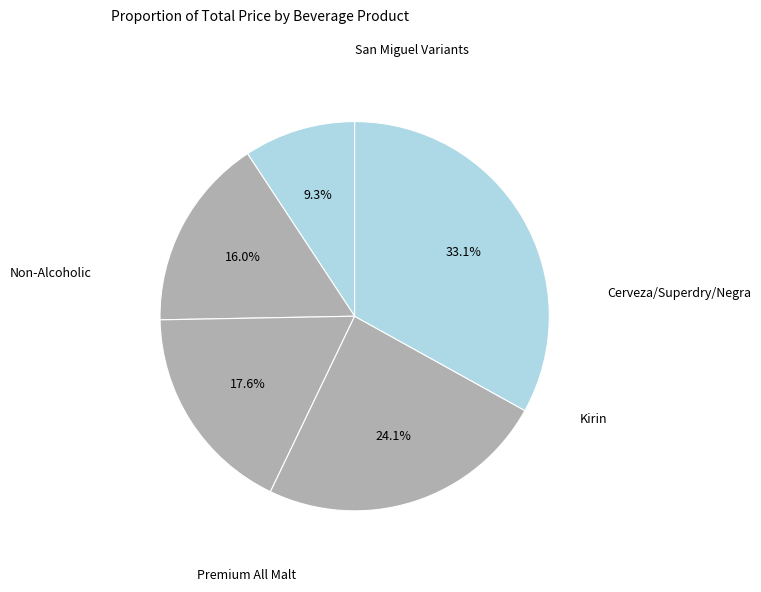

How many slices are in this pie chart?

5